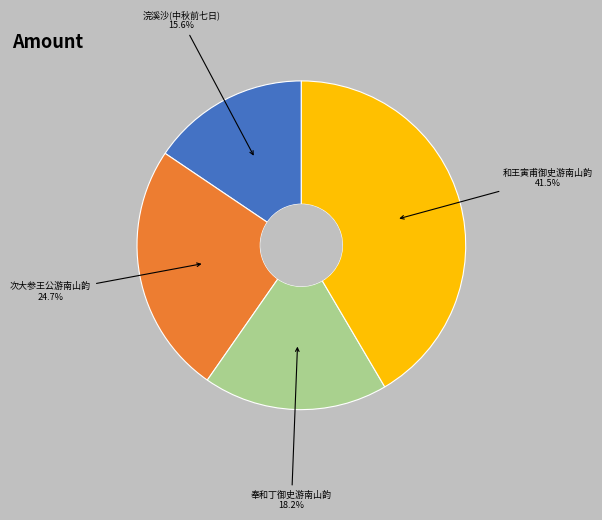

Does any single category account for the majority?

No